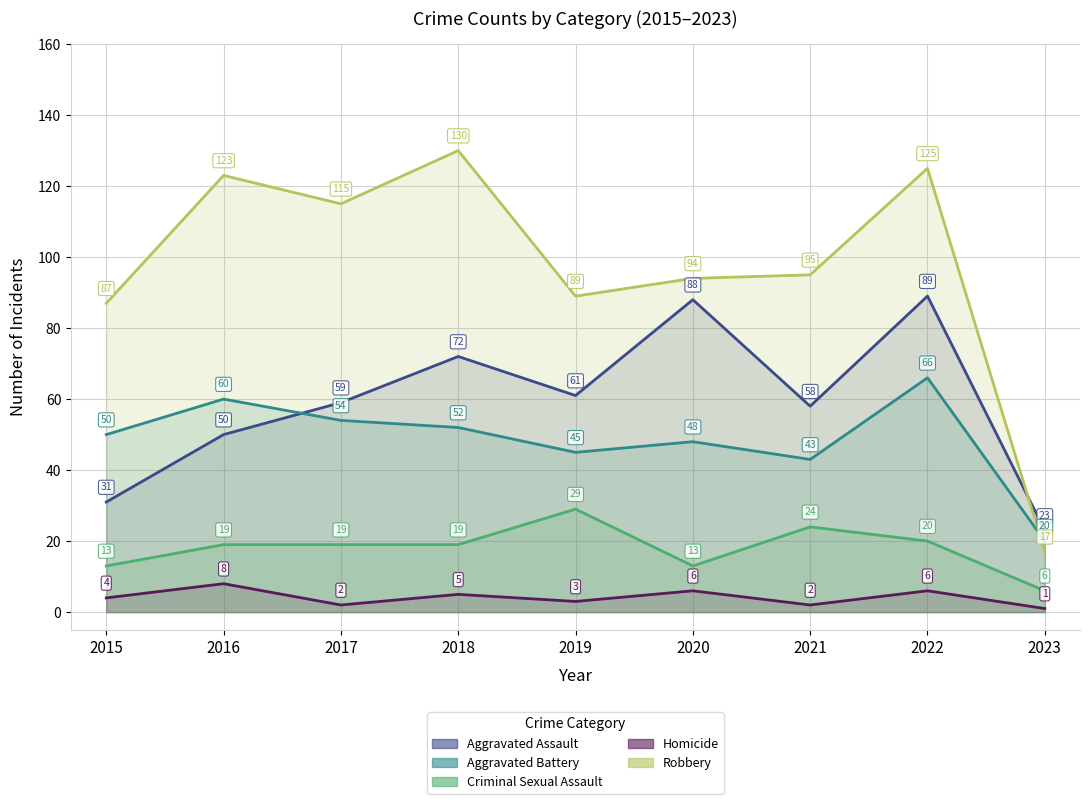

Which category has the lowest value in the Criminal Sexual Assault series?

2023